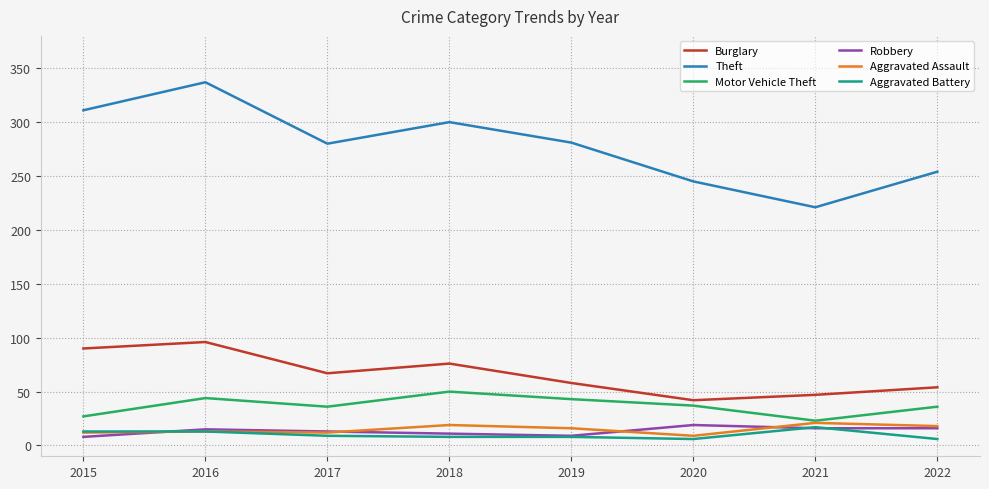

What is the difference between the maximum and minimum values in the Aggravated Assault series?

12